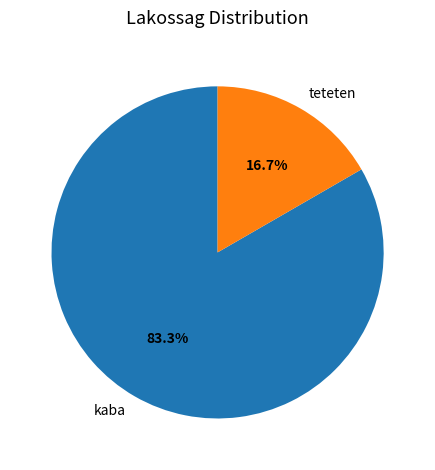

The teteten slice represents 17% of the pie. True or false?

True